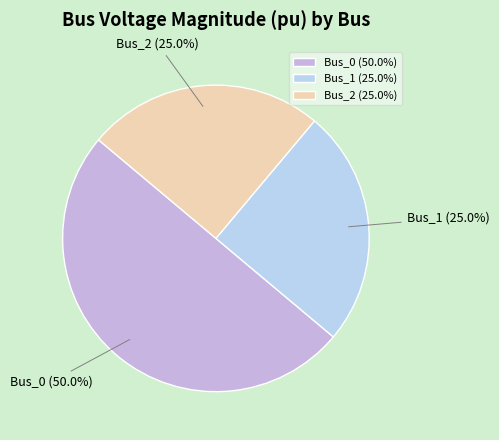

Which slice is the largest?

Bus_0